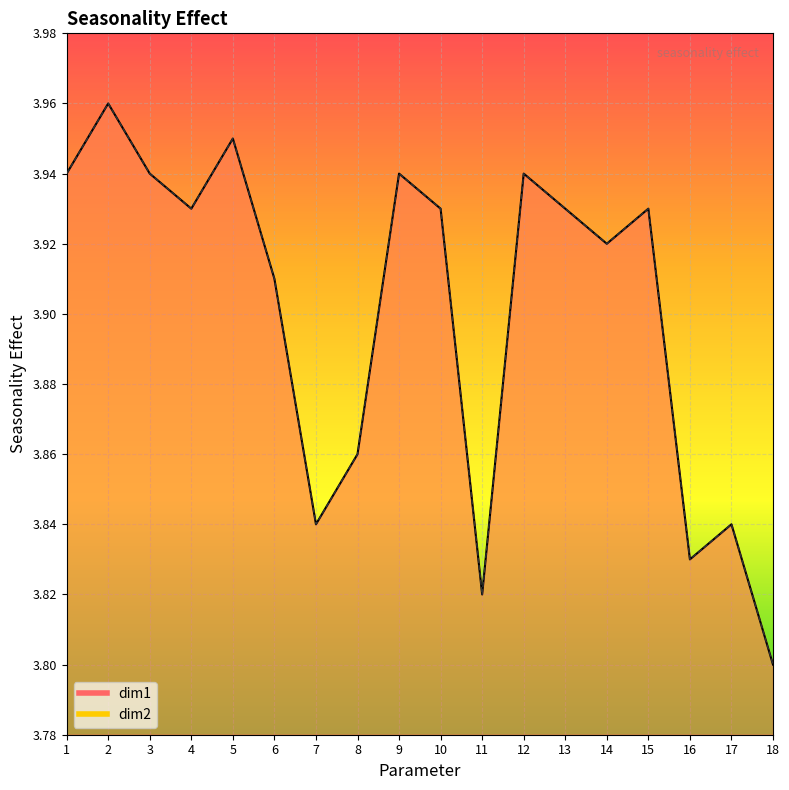

Between 3 and 13, which series saw the biggest shift?

dim1